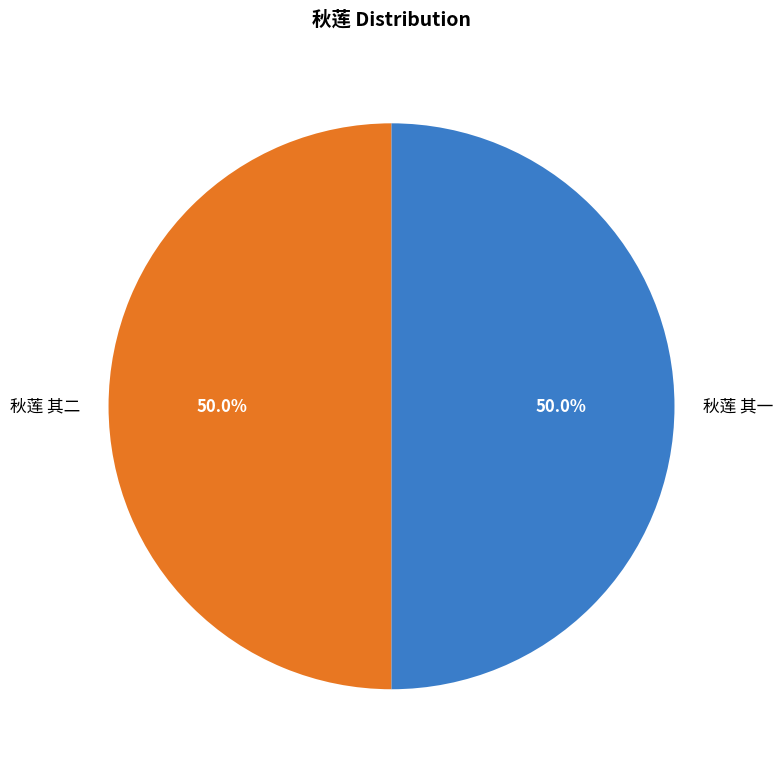

To the nearest percent, what is the average slice percentage?

50%